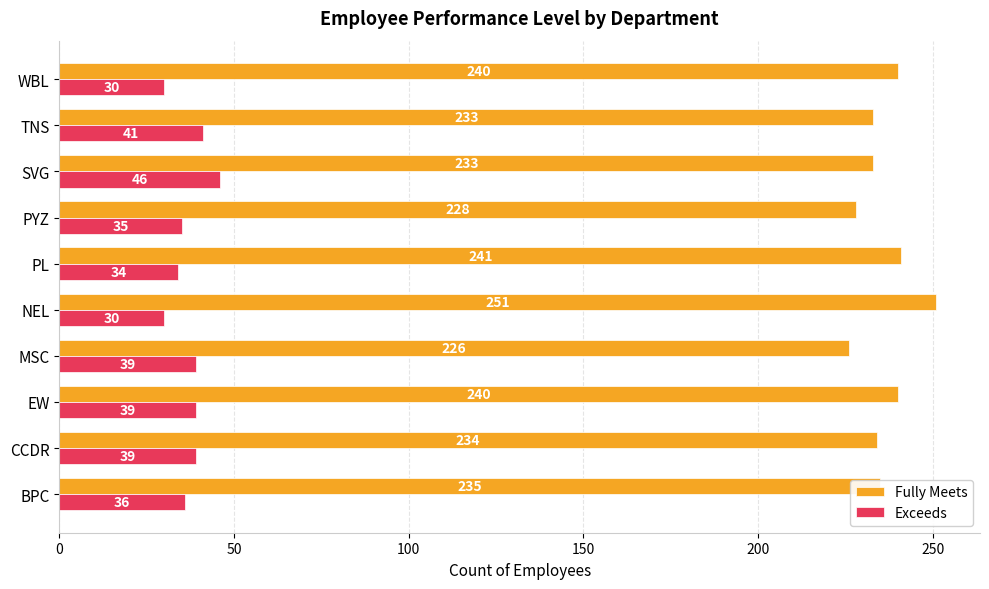

What is the difference between the maximum and minimum values in the Exceeds series?

16